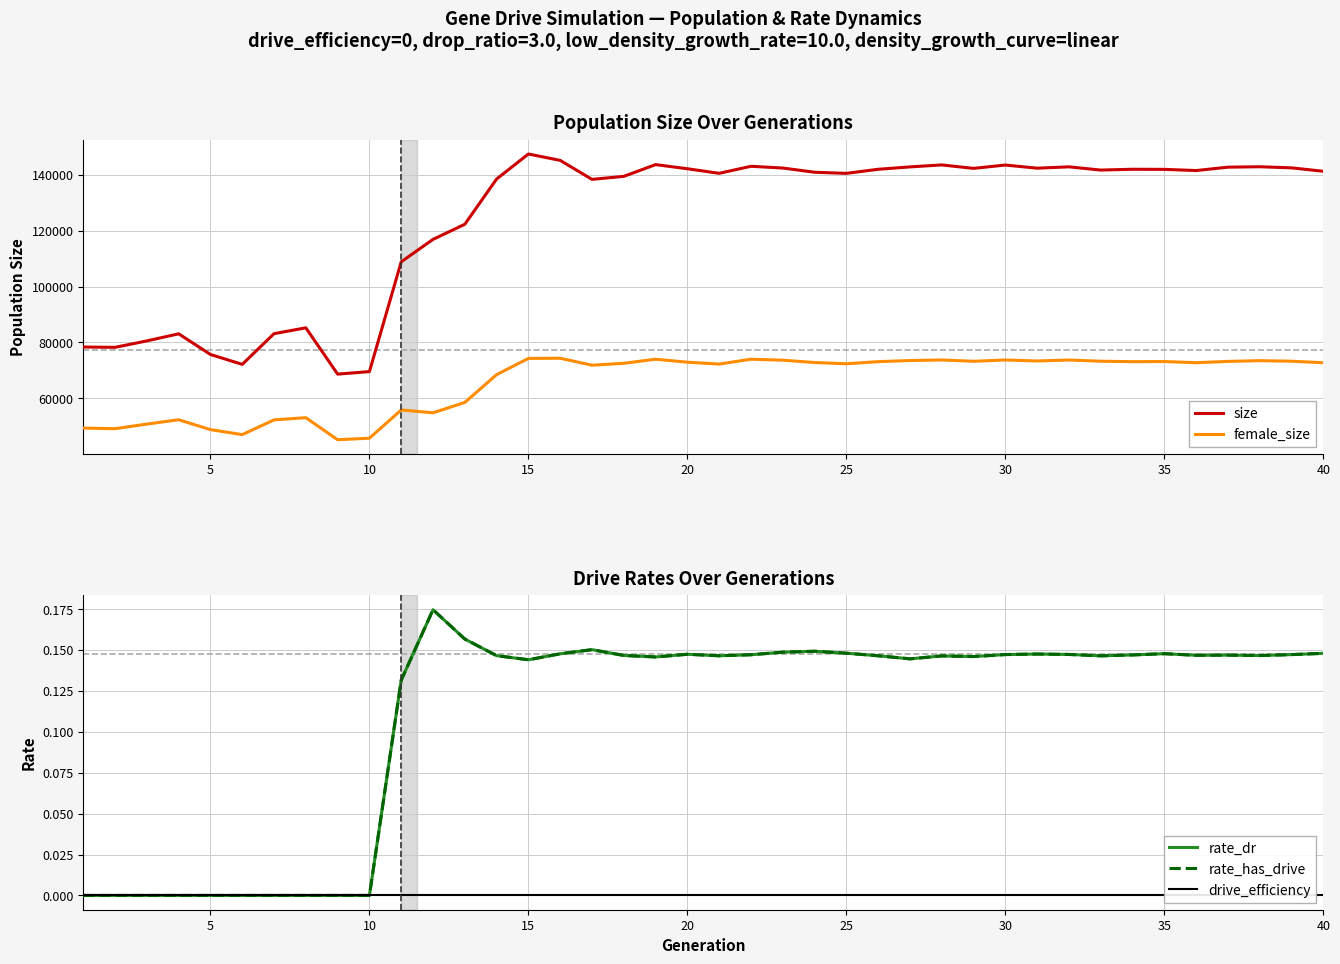

What is the difference between the maximum and minimum values in the size series?

78774